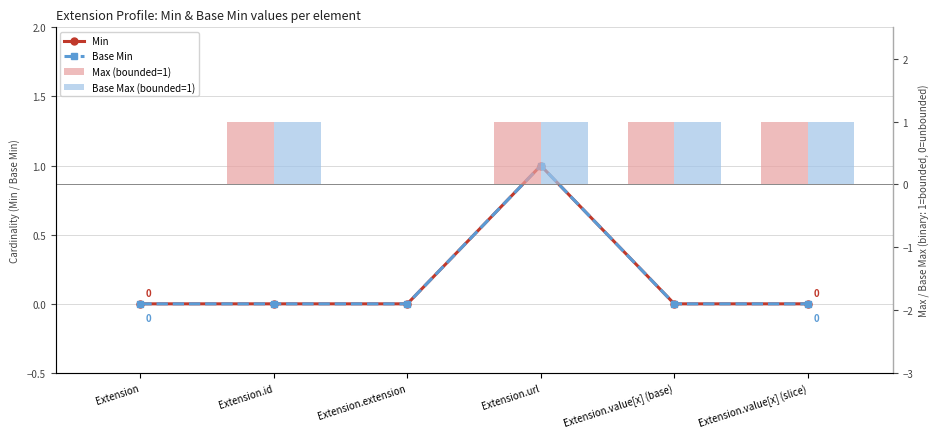

Count the Min values in the range 0 to 1.

6